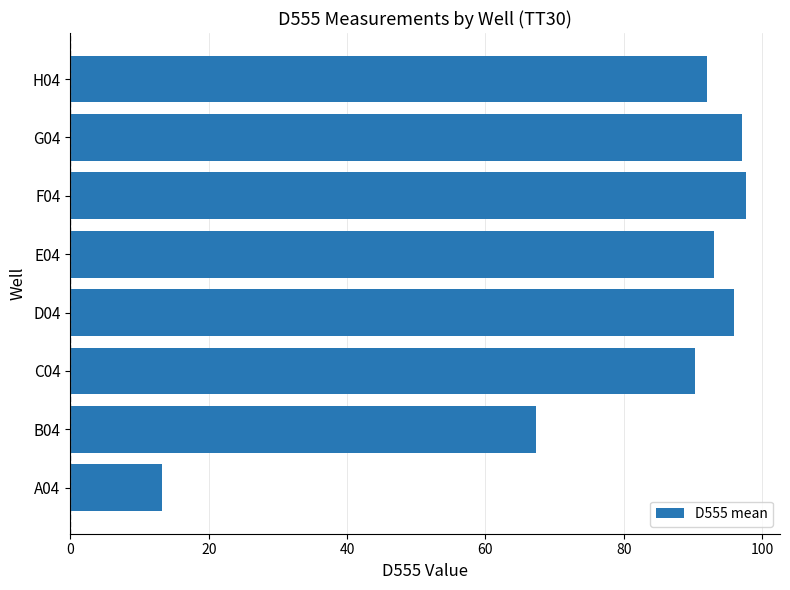

Between C04 and F04, which is larger?

F04